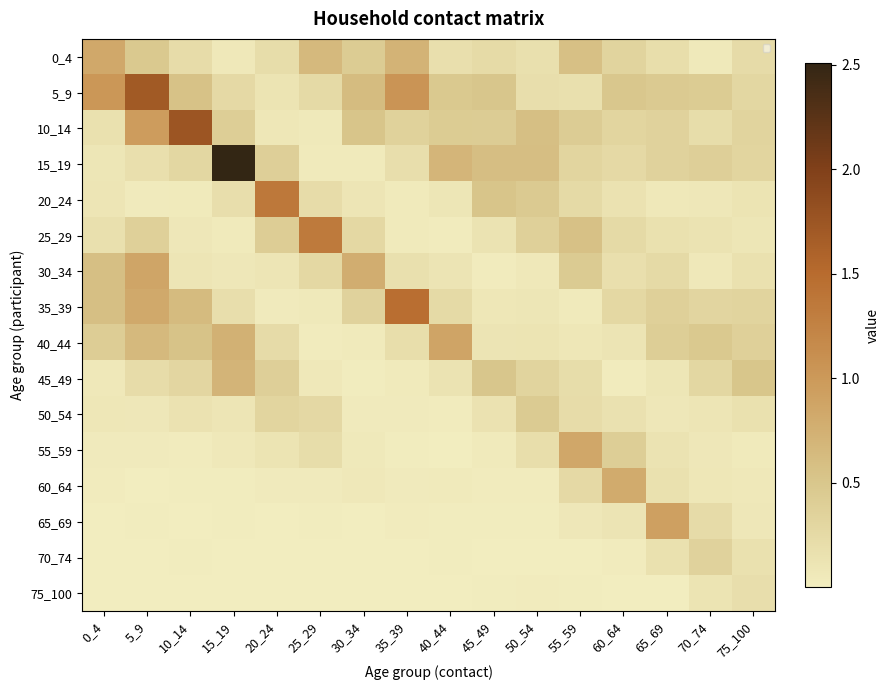

What is the sum of the 10_14 values at 15_19 and 35_39?

0.8